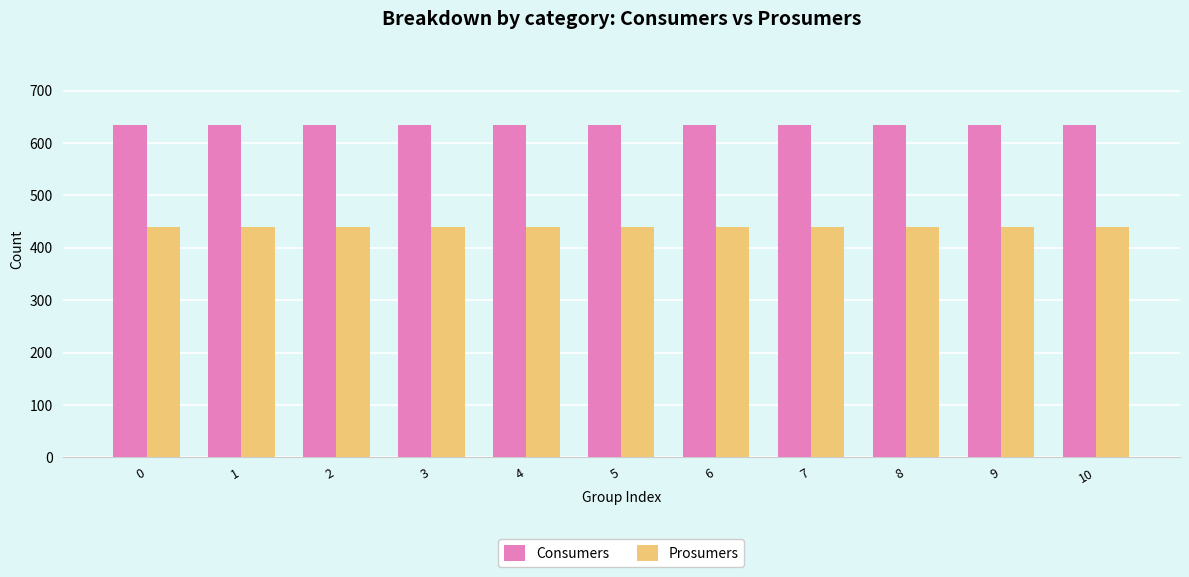

Count the number of categories in the chart.

11